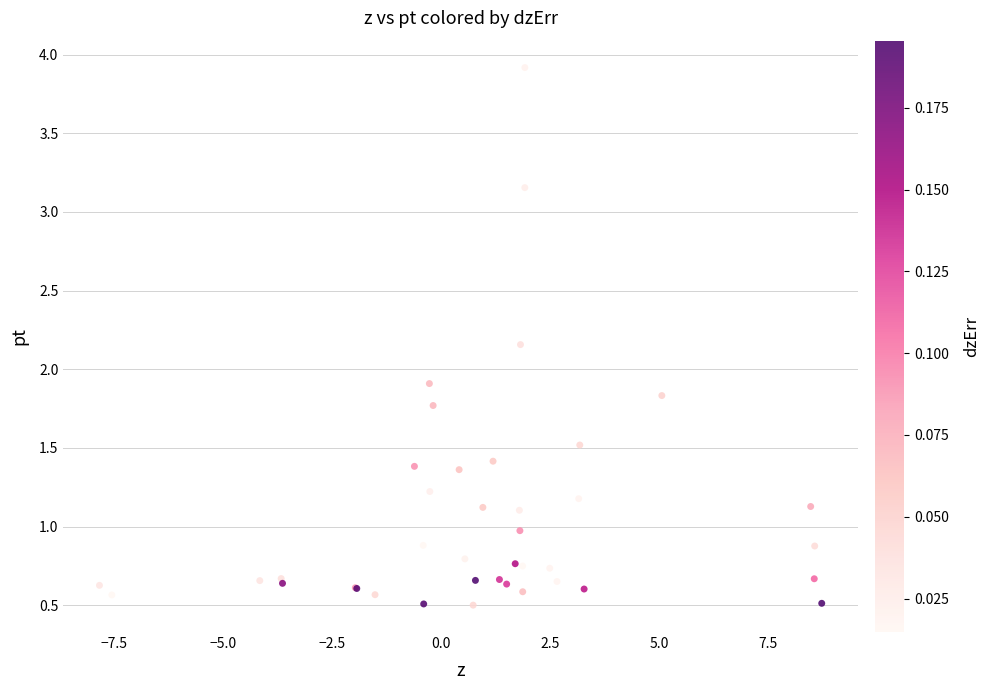

What Y value in the scatter plot is closest to 2?

1.9